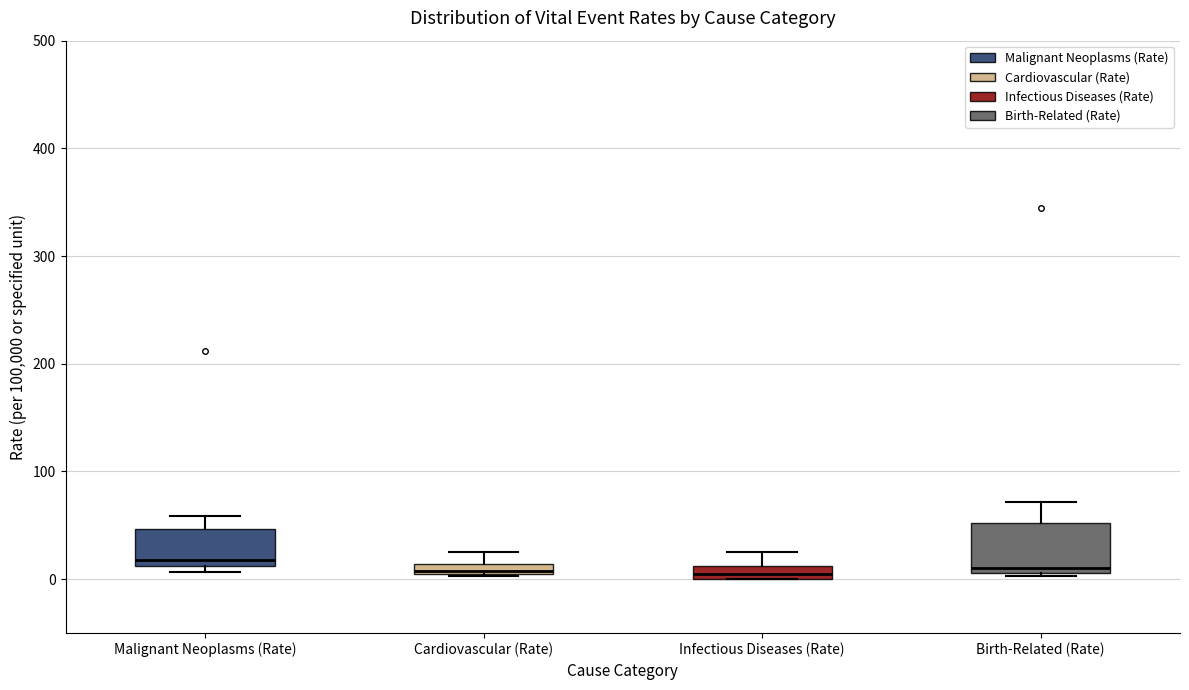

Where is the upper edge of the box for Infectious Diseases (Rate) on the y-axis? The values are not printed on the chart, so give them approximately, as read against the axis.

10